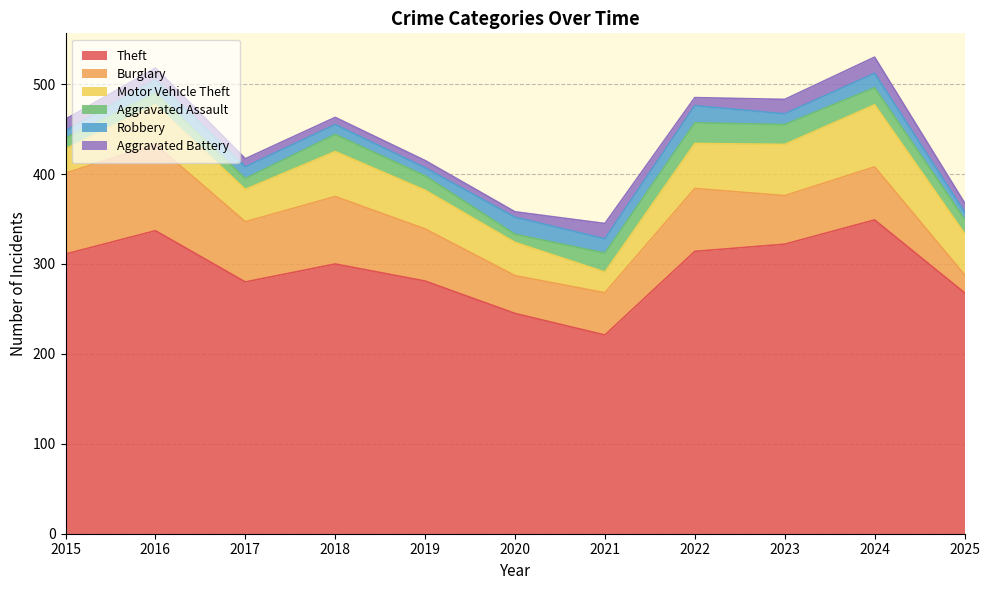

Is the value of Burglary at 2017 greater than the value of Aggravated Assault at 2023?

Yes